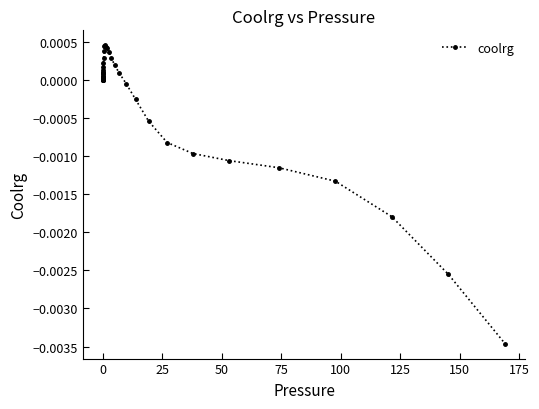

Is this an area chart (filled region under the line)?

No